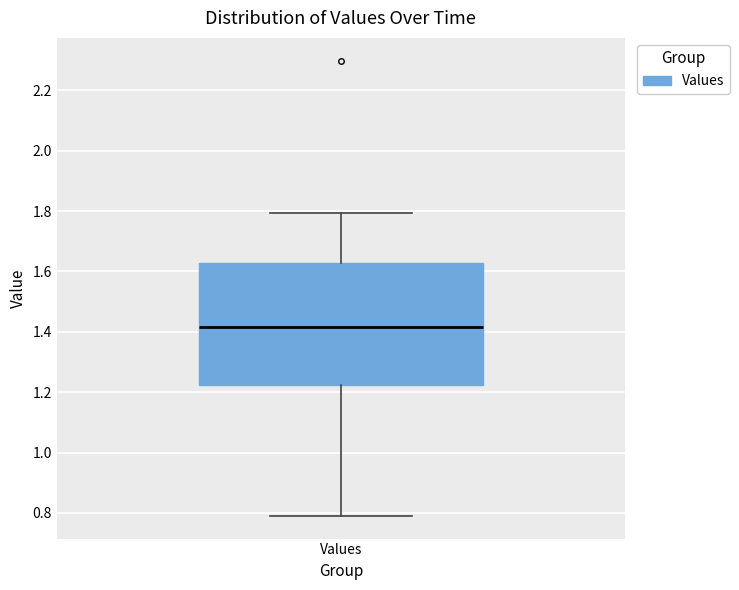

Read this box plot against the y-axis: the position of the median line, the range covered by the box, and the ends of both whiskers. The values are not printed on the chart, so give them approximately, as read against the axis.

median 1.42, box 1.22 to 1.62, whiskers 0.80 to 1.80